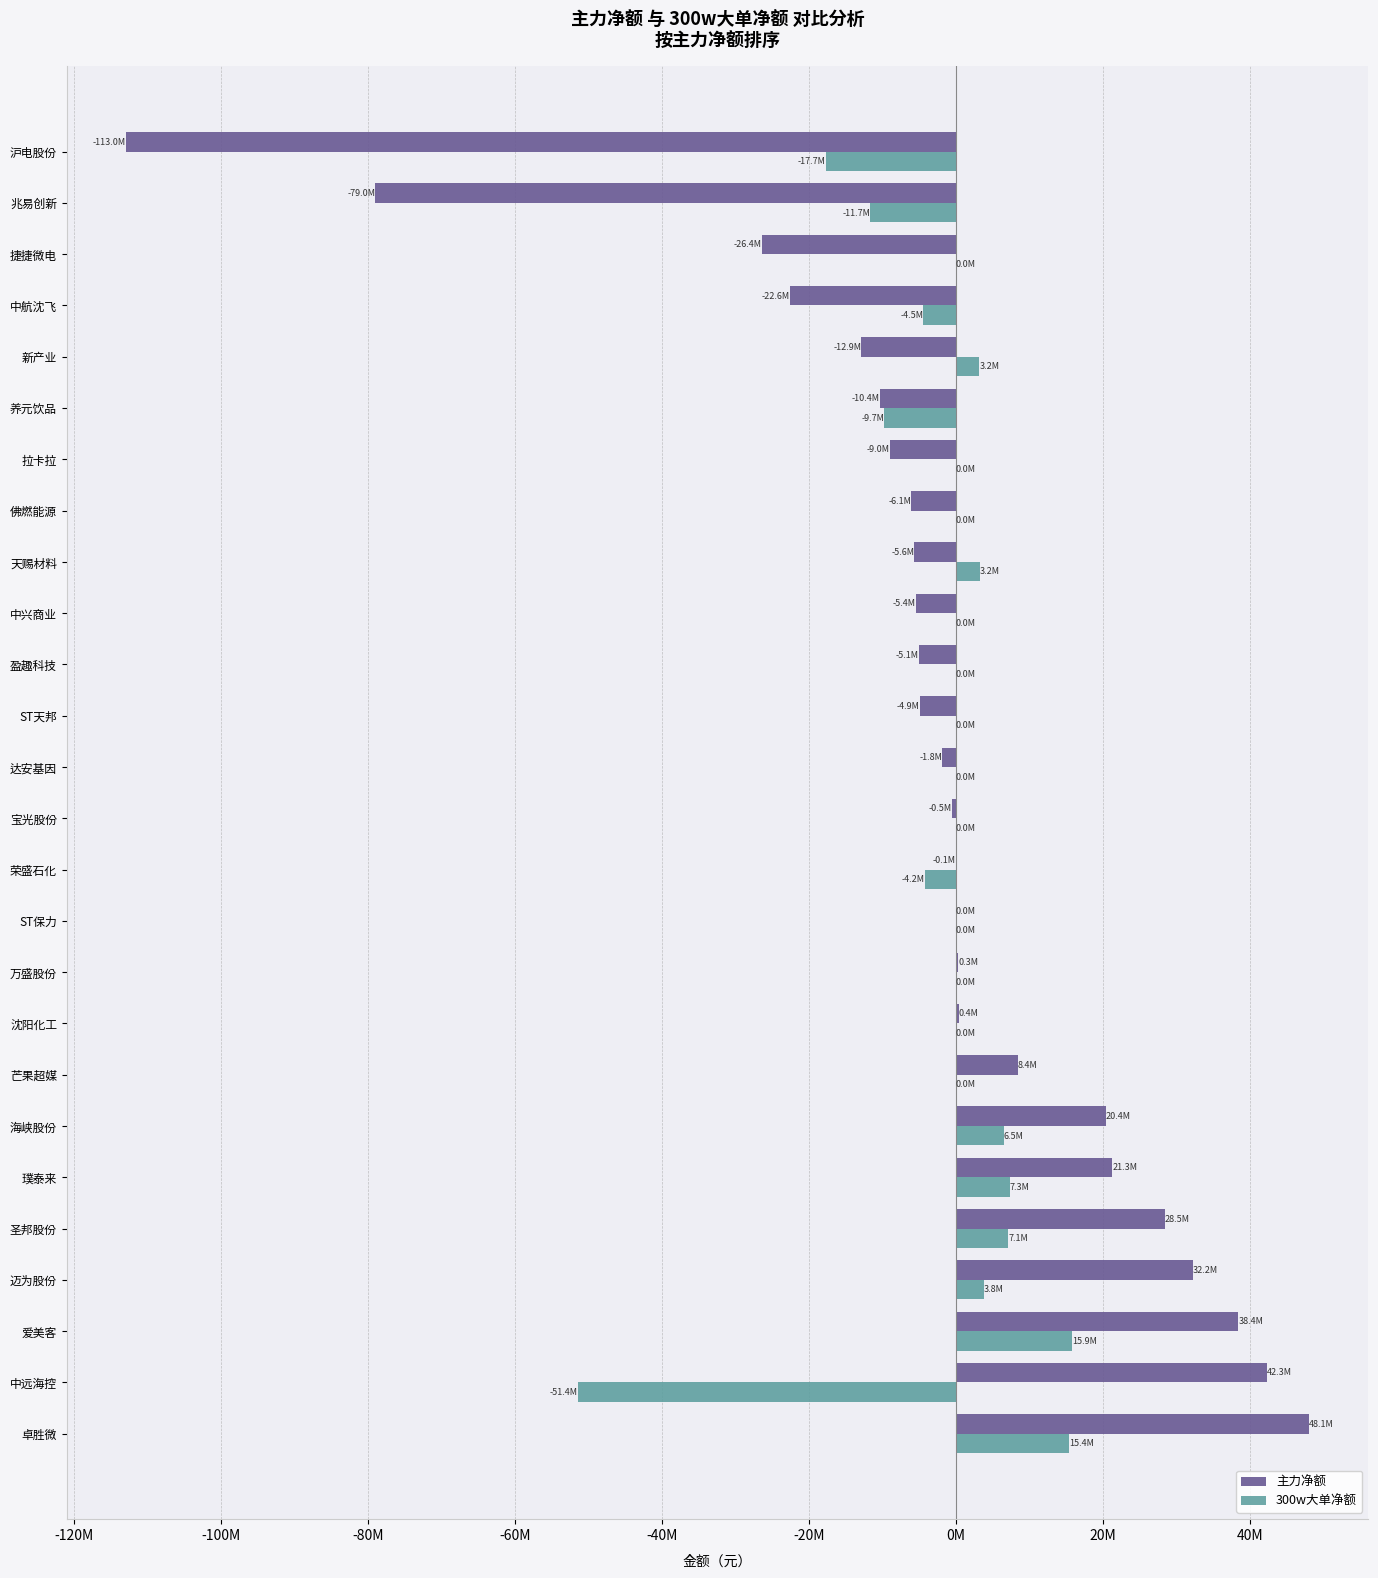

What is the average value of the 300w大单净额 series?

-1417801